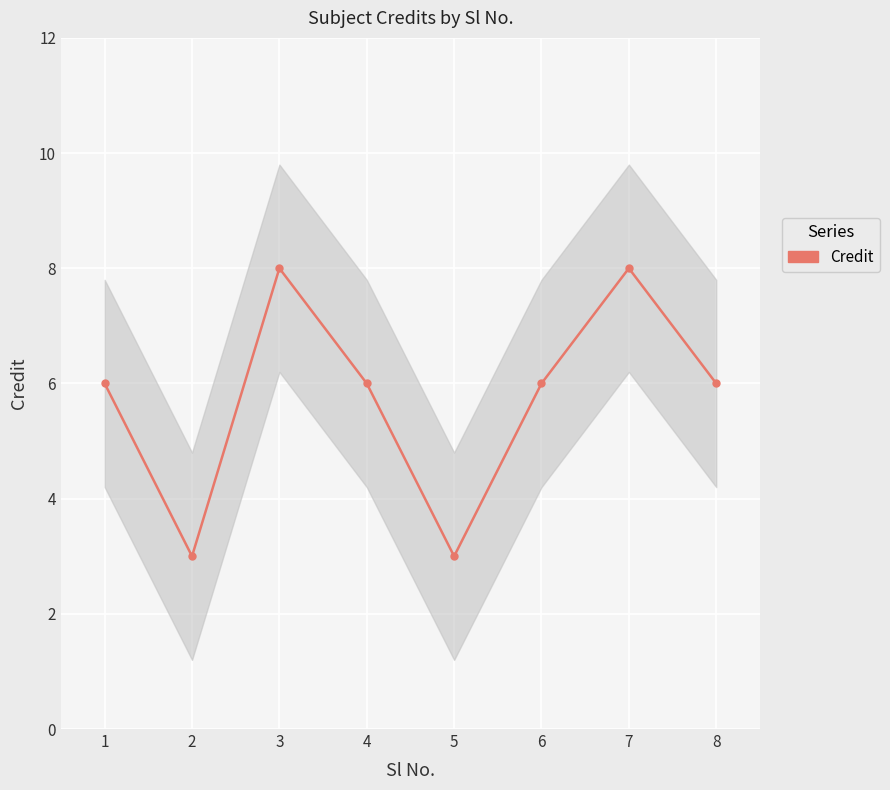

True or false: there are more than 1 points higher than both neighbors.

True